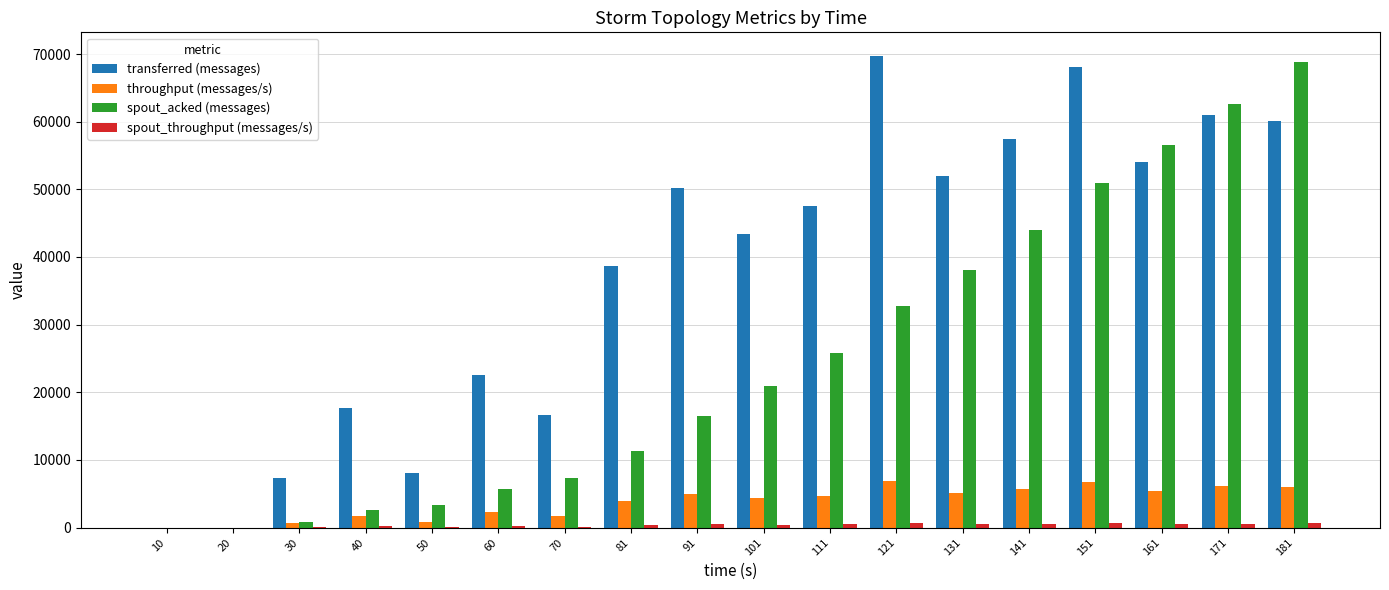

True or false: spout_acked (messages) has a value of 56500 at 161.

True